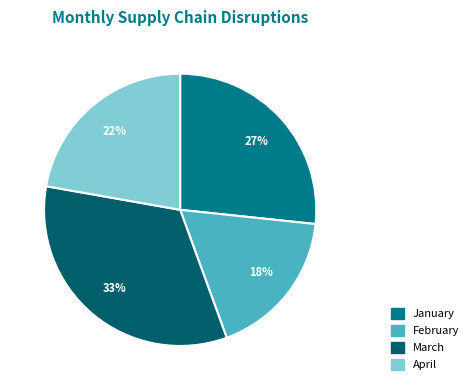

Do April and January together represent more than half of the pie?

No